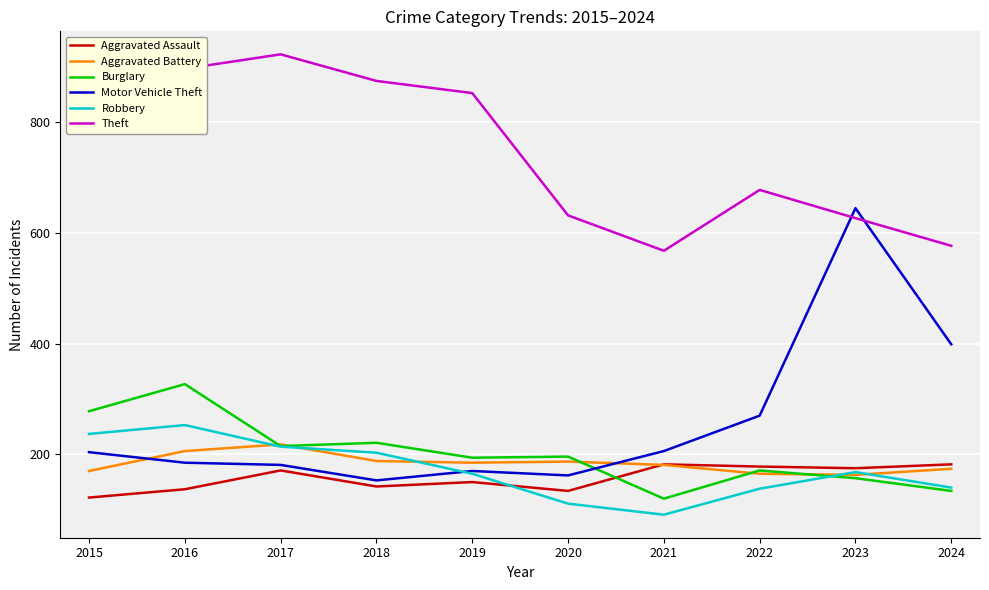

Which series ends up on top after the final intersection of Burglary and Motor Vehicle Theft?

Motor Vehicle Theft